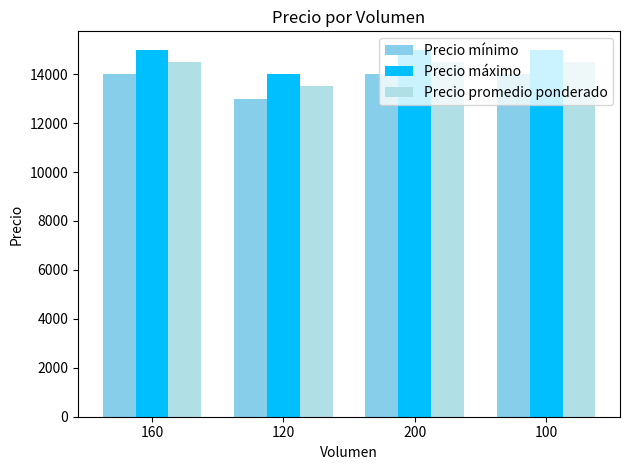

What is the difference between the maximum and minimum values in the Precio mínimo series?

1000